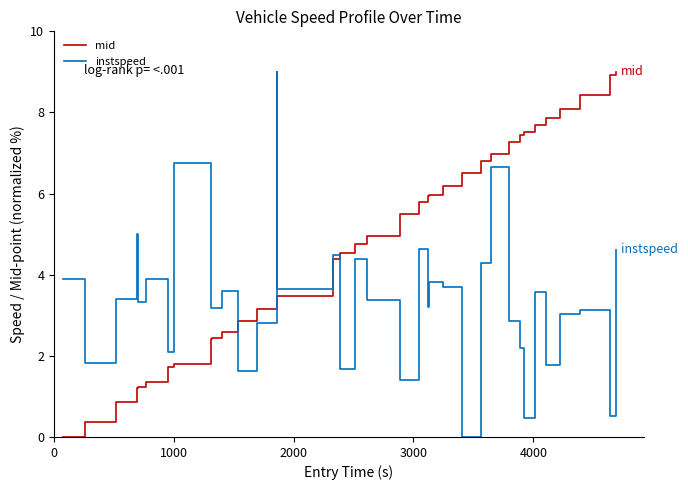

List the series in order of their overall mean, lowest first.

instspeed, mid